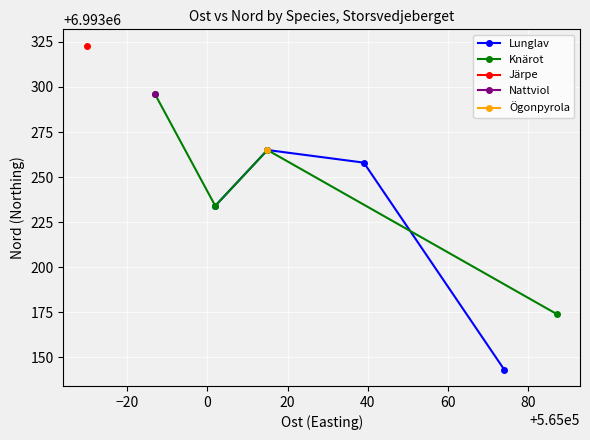

What is the minimum value for Lunglav?

6993143